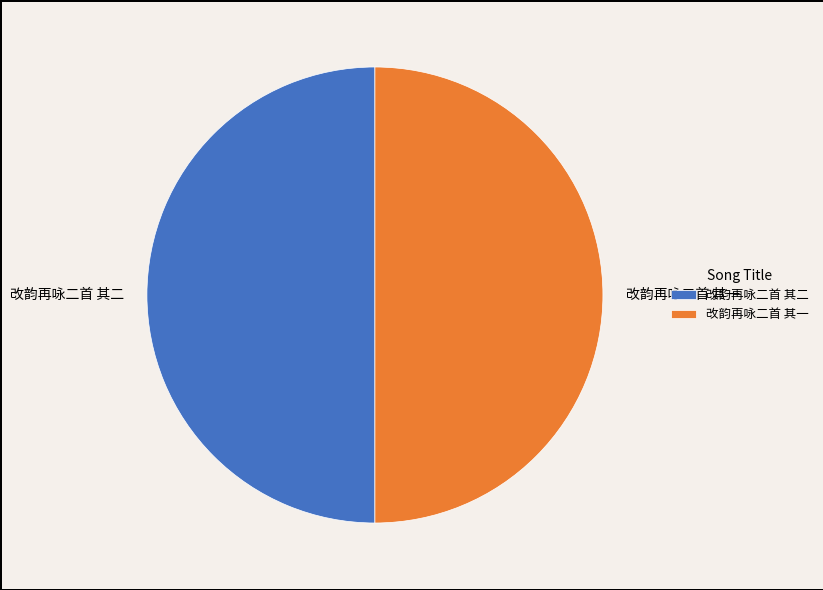

What is the ratio of the value at 改韵再咏二首 其二 to the value at 改韵再咏二首 其一?

1.0